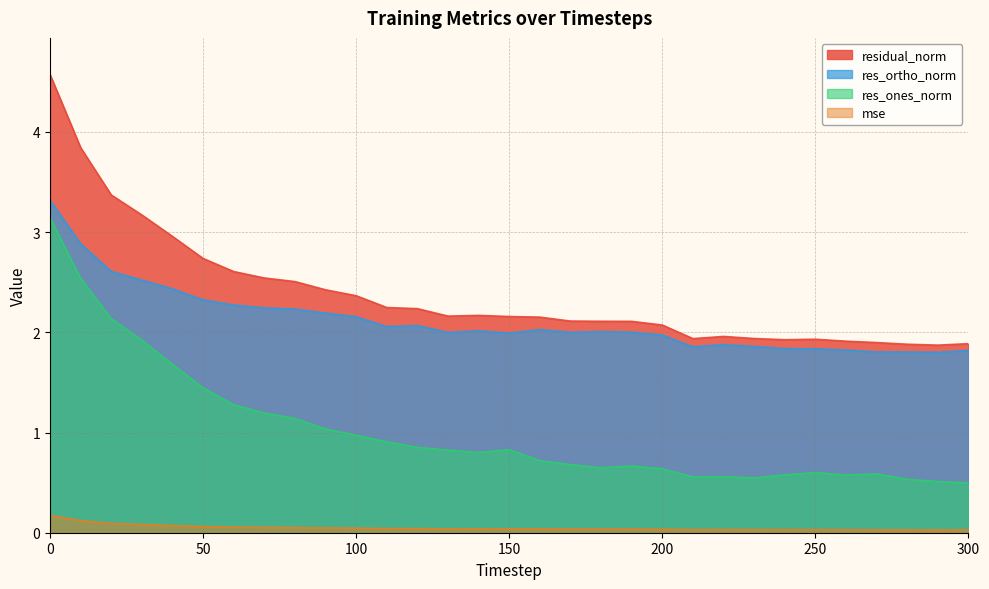

At which label is mse closest to 0?

290